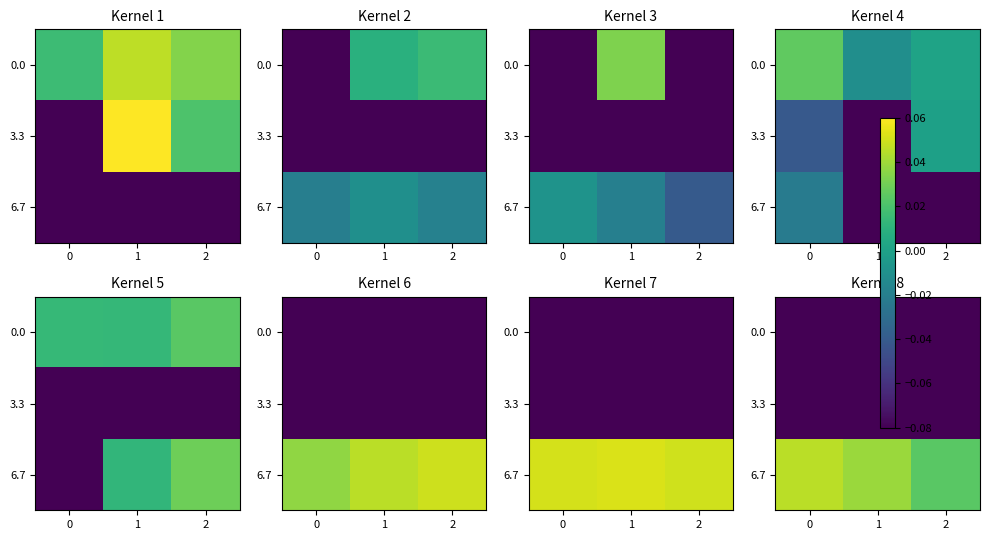

What is the sum of all 6.7 values?

0.1